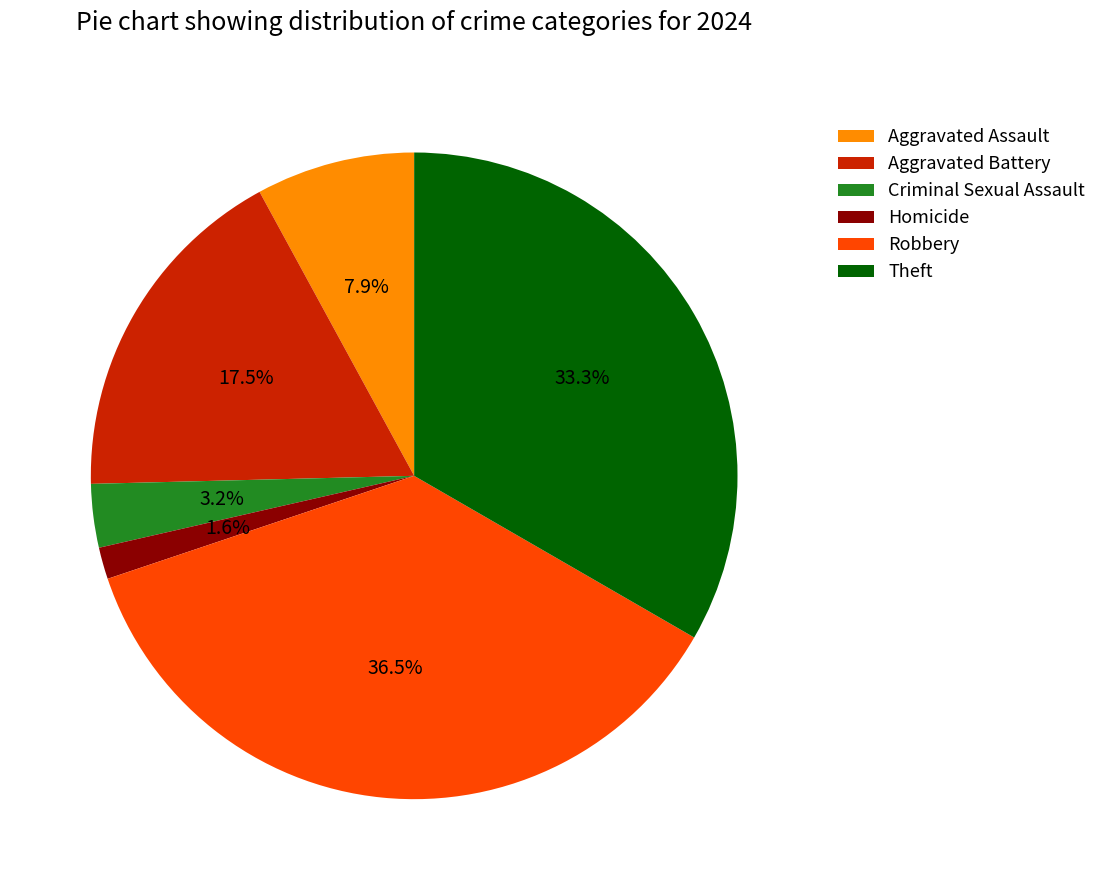

Which category has the smallest portion of the pie?

Homicide